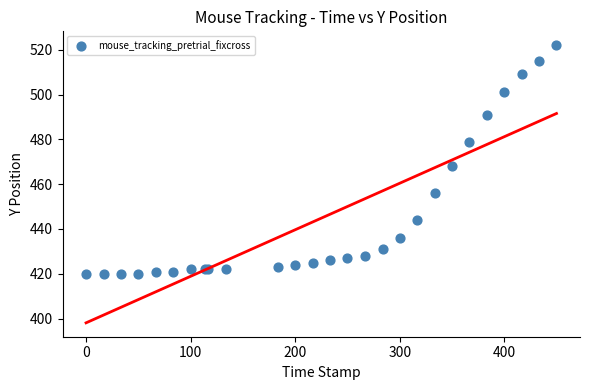

What Y value in the scatter plot is closest to 471?

468